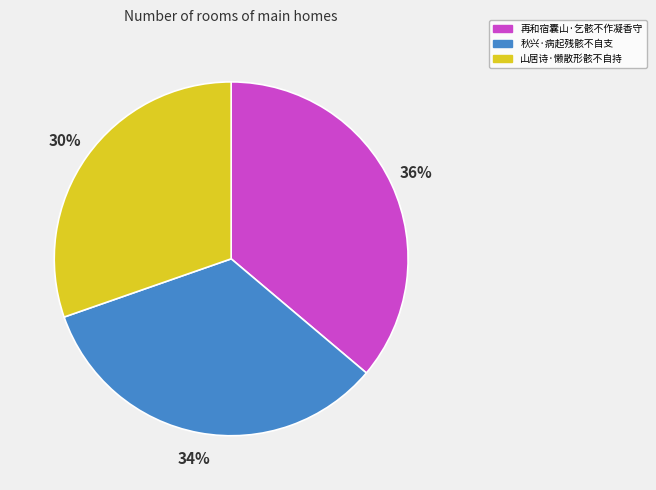

Is the sum of 山居诗·懒散形骸不自持 and 秋兴·病起残骸不自支 greater than half?

Yes